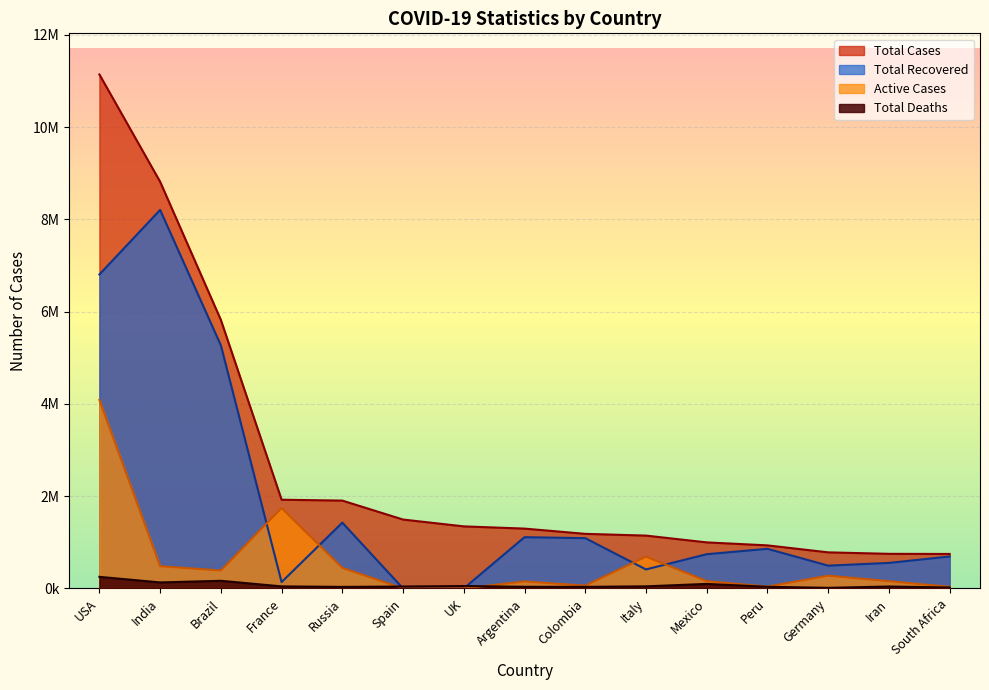

True or false: Active Cases and Total Cases intersect in this chart.

False